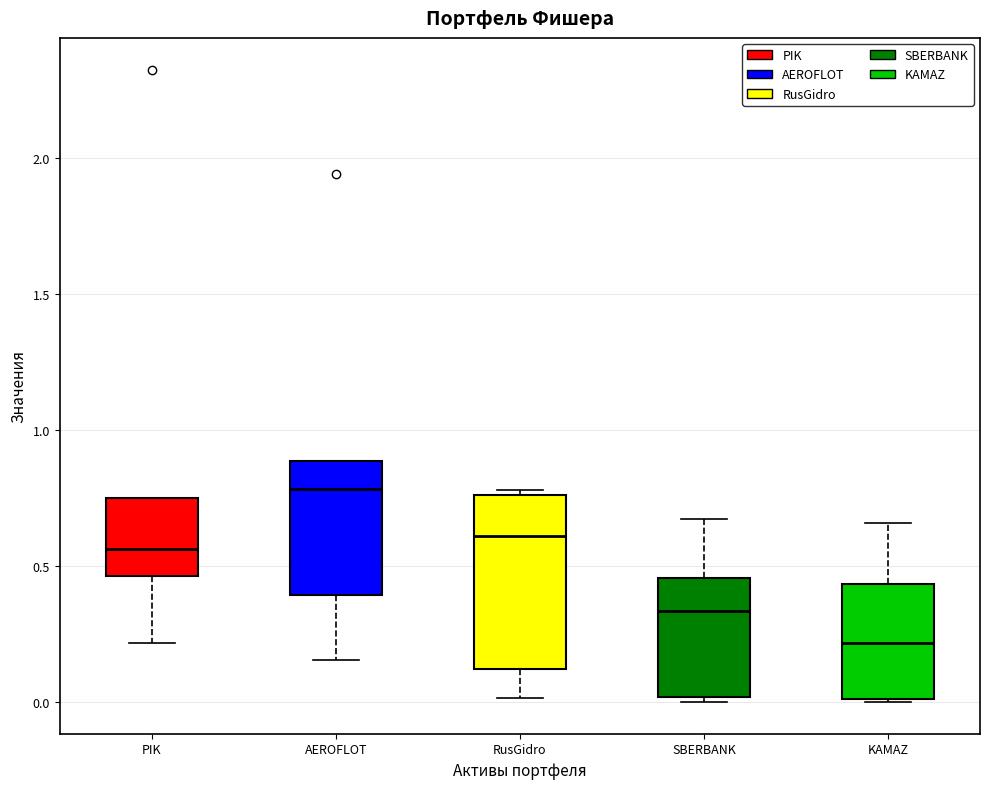

Comparing the boxes themselves (not the whiskers), which one is the tallest?

RusGidro